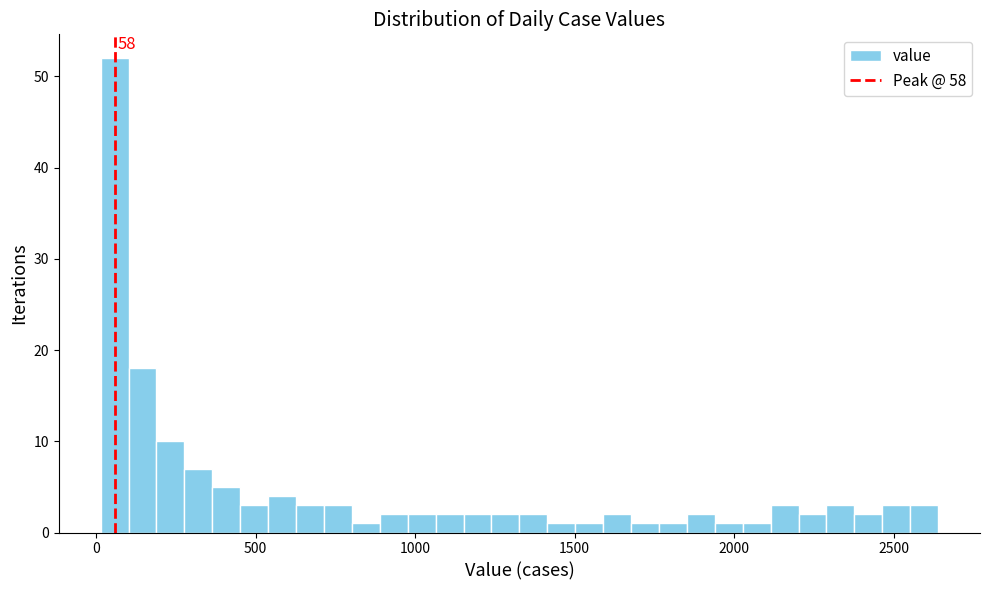

Around what value on the x-axis is the tallest bar? Give the approximate position of its centre, as read against the axis.

50